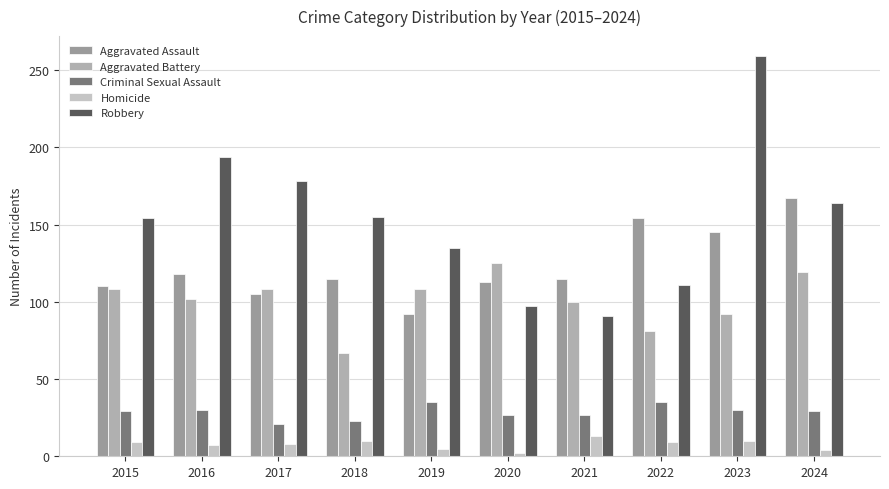

Reading left to right, what are all the values shown in this chart?

Aggravated Assault: 110	118	105	115	92	113	115	154	145	167
Aggravated Battery: 108	102	108	67	108	125	100	81	92	119
Criminal Sexual Assault: 29	30	21	23	35	27	27	35	30	29
Homicide: 9	7	8	10	5	2	13	9	10	4
Robbery: 154	194	178	155	135	97	91	111	259	164